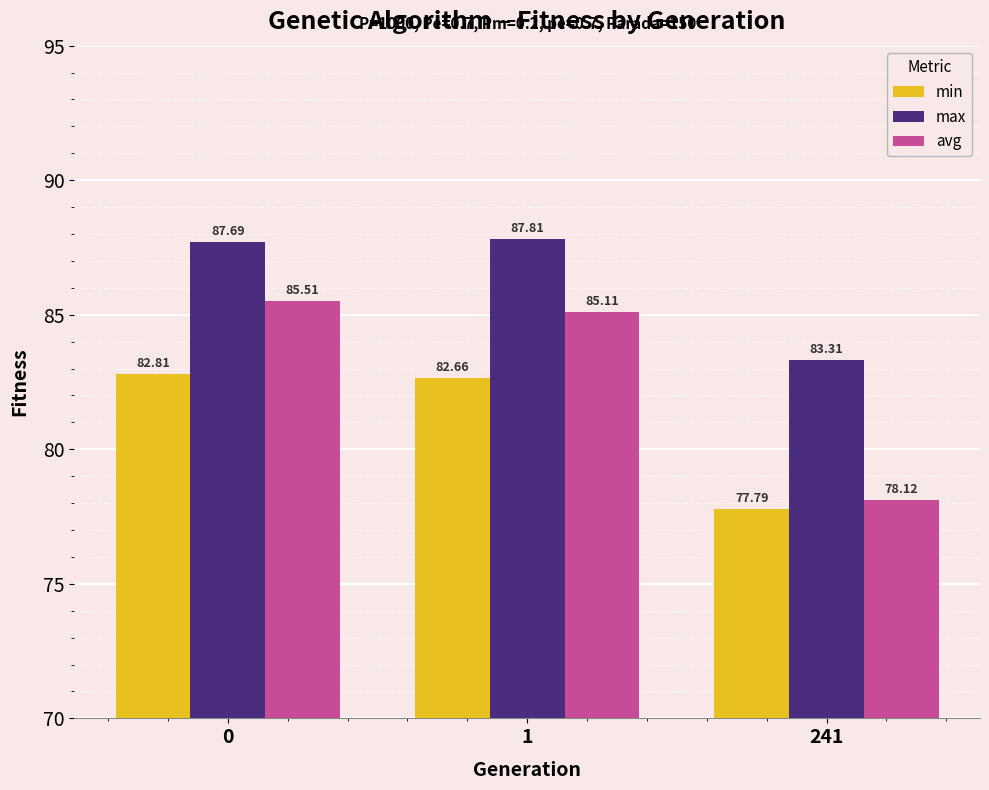

What is the approximate value of avg at 1?

85.1